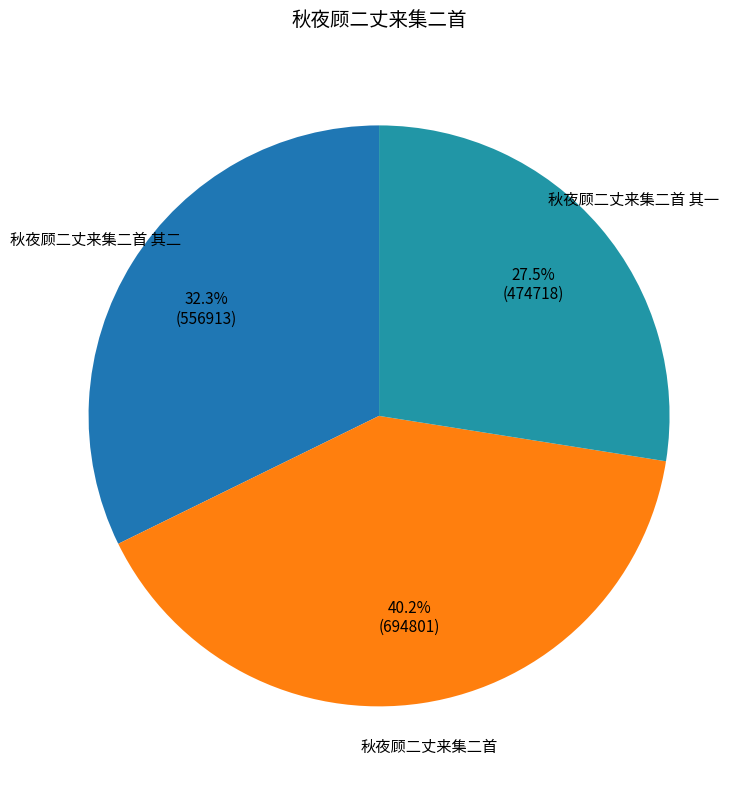

To the nearest percent, what percentage of the pie is 秋夜顾二丈来集二首?

40%